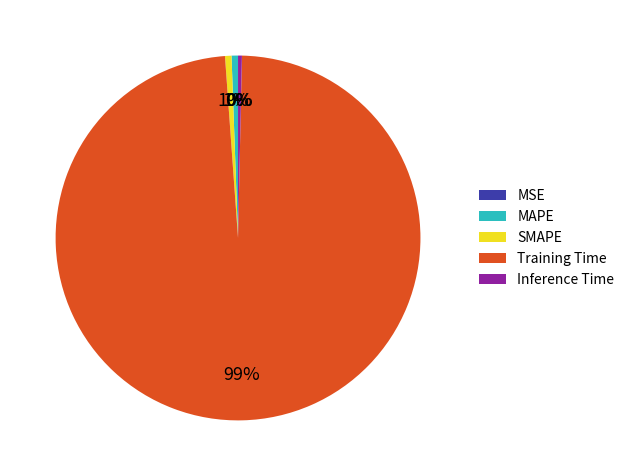

Is it true that SMAPE is 11% of the pie?

False